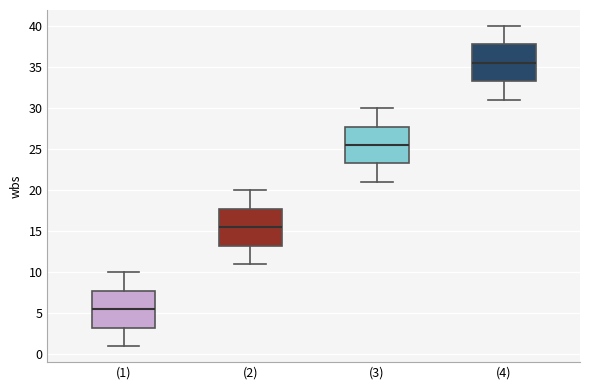

Reading left to right, transcribe this box plot: for each box, give where its median line is, the range the box spans, and where its two whiskers end, as read against the y-axis. The values are not printed on the chart, so give them approximately, as read against the axis.

(1): median 5.5, box 3.5 to 8.0, whiskers 1.0 to 10.0
(2): median 15.5, box 13.5 to 18.0, whiskers 11.0 to 20.0
(3): median 25.5, box 23.5 to 28.0, whiskers 21.0 to 30.0
(4): median 35.5, box 33.5 to 38.0, whiskers 31.0 to 40.0